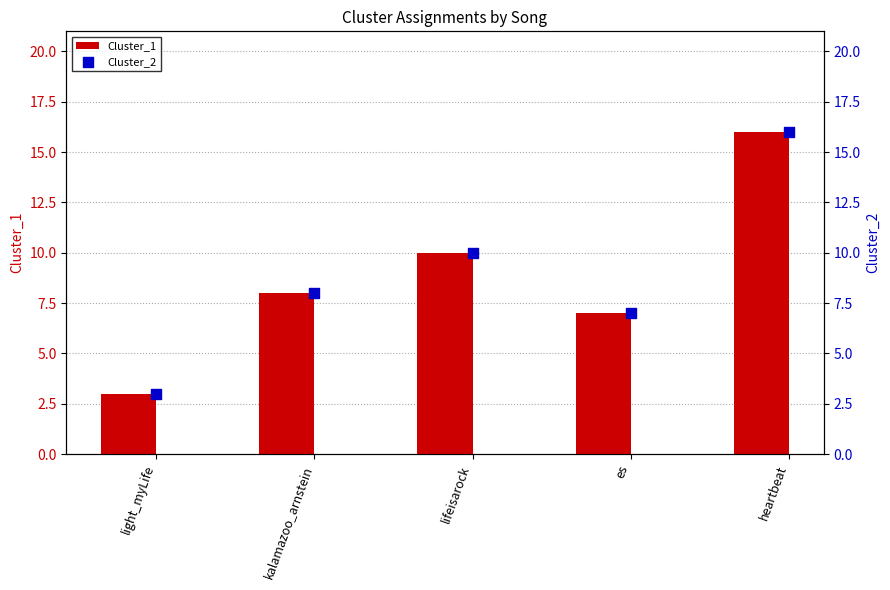

What are all the series names shown in the legend?

Cluster_1, Cluster_2